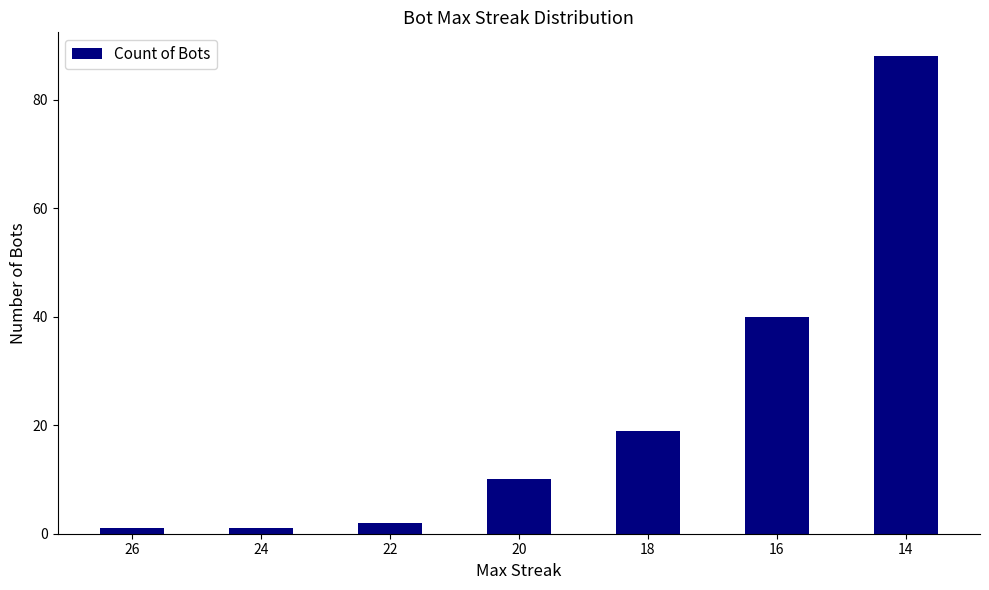

Reading left to right, list all the values displayed in this chart.

26=1	24=1	22=2	20=10	18=19	16=40	14=88